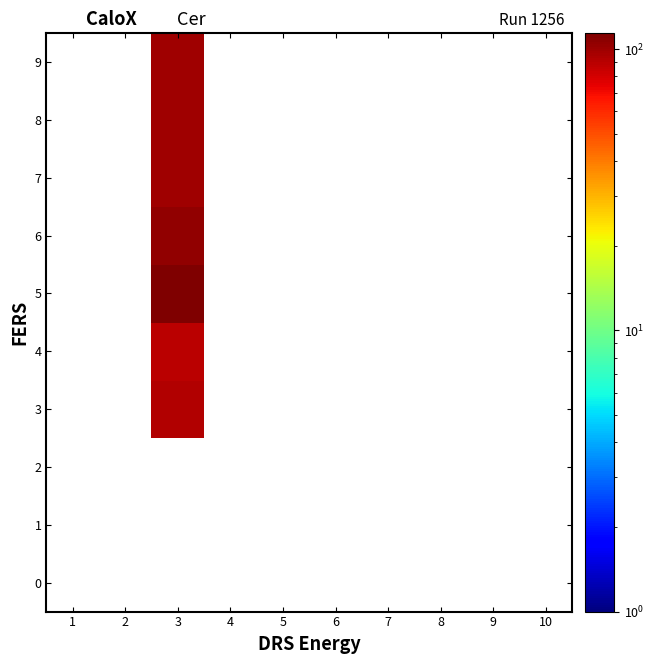

How many series are shown in this chart?

10